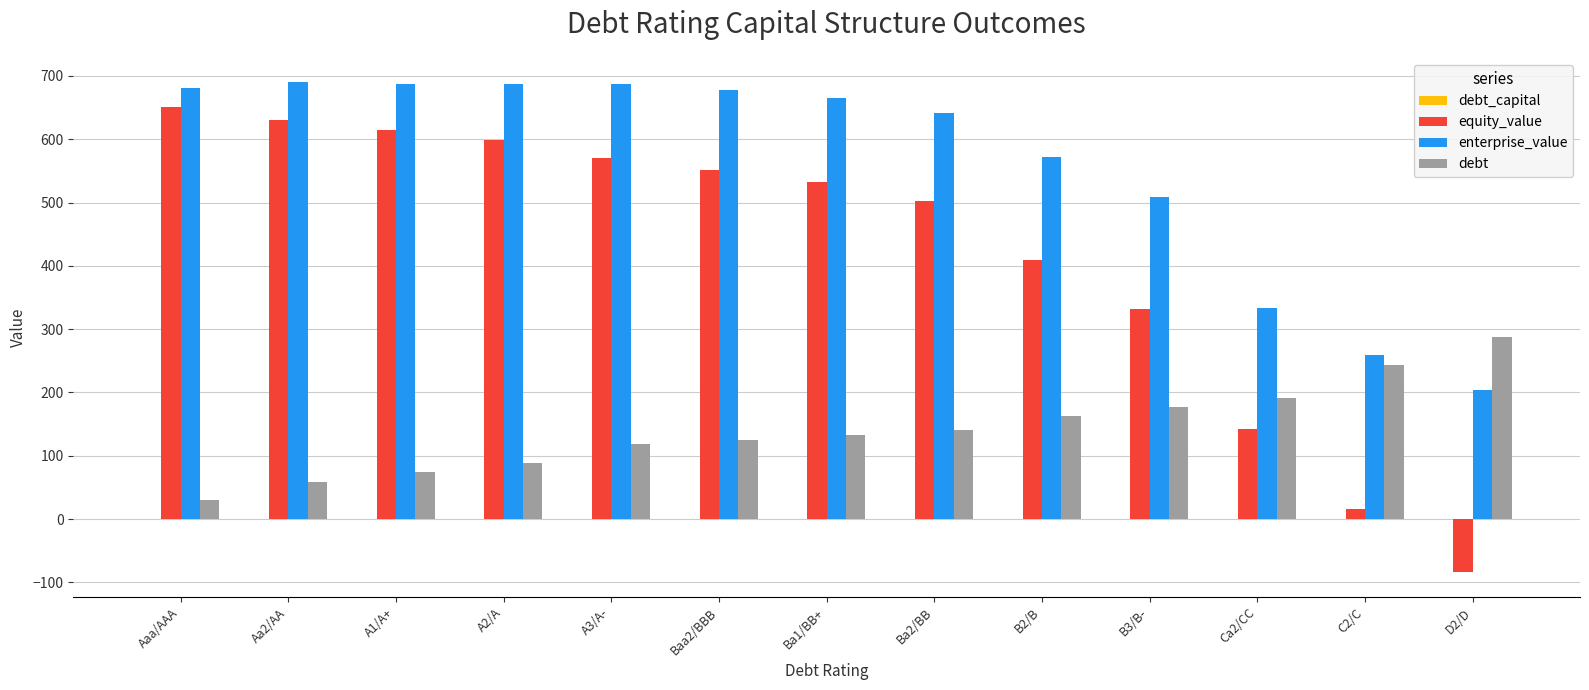

What is the maximum value shown in the chart?

689.7